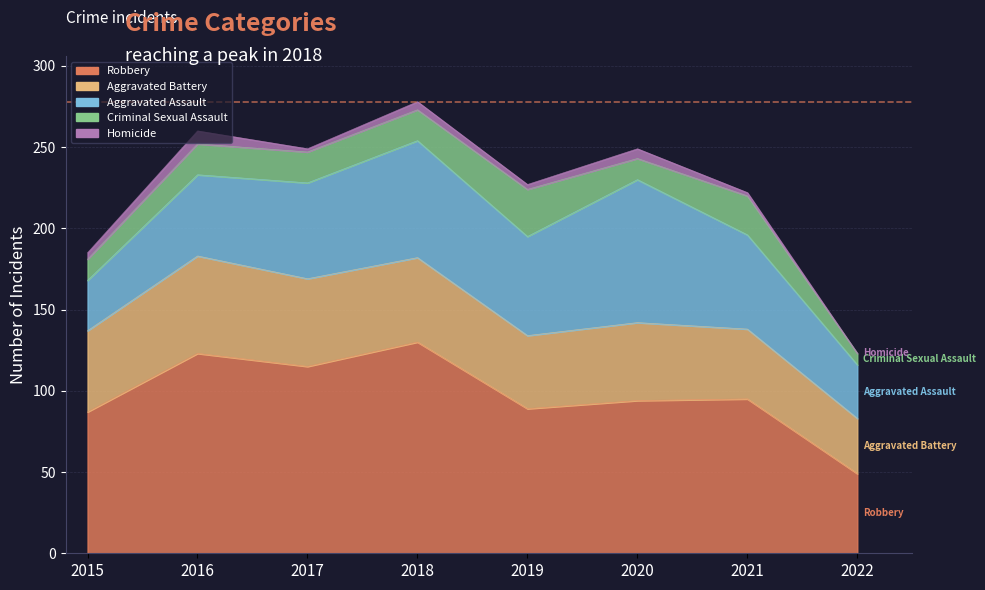

Reading right to left, extract all data points from this chart.

Robbery: 49	95	94	89	130	115	123	87
Aggravated Battery: 34	43	48	45	52	54	60	50
Aggravated Assault: 33	58	88	61	72	59	50	31
Criminal Sexual Assault: 7	24	13	29	19	19	19	13
Homicide: 0	2	6	3	5	2	8	4